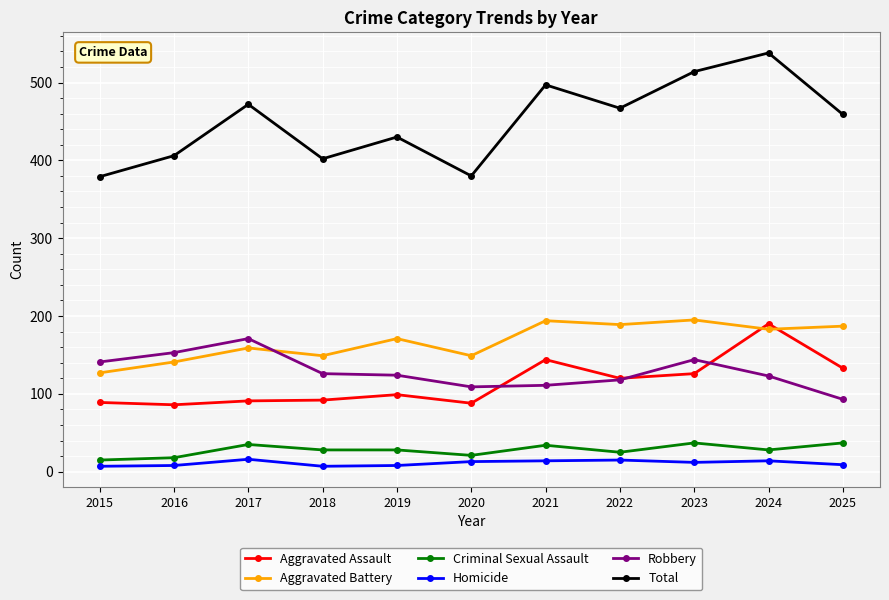

What value does the Robbery series have at 2018?

126